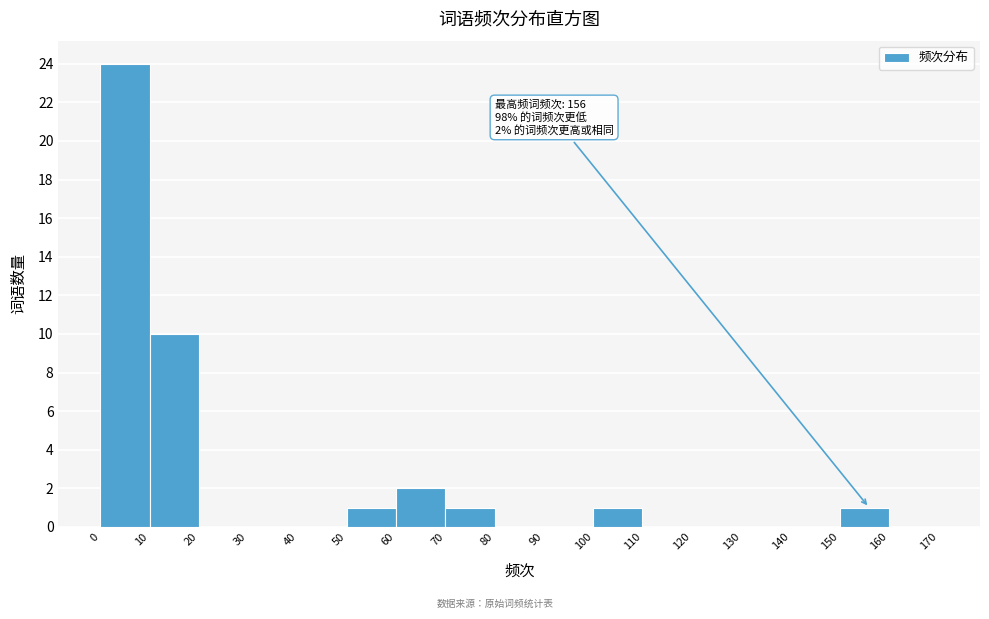

Over which range of the x-axis is the bar tallest?

0 to 10